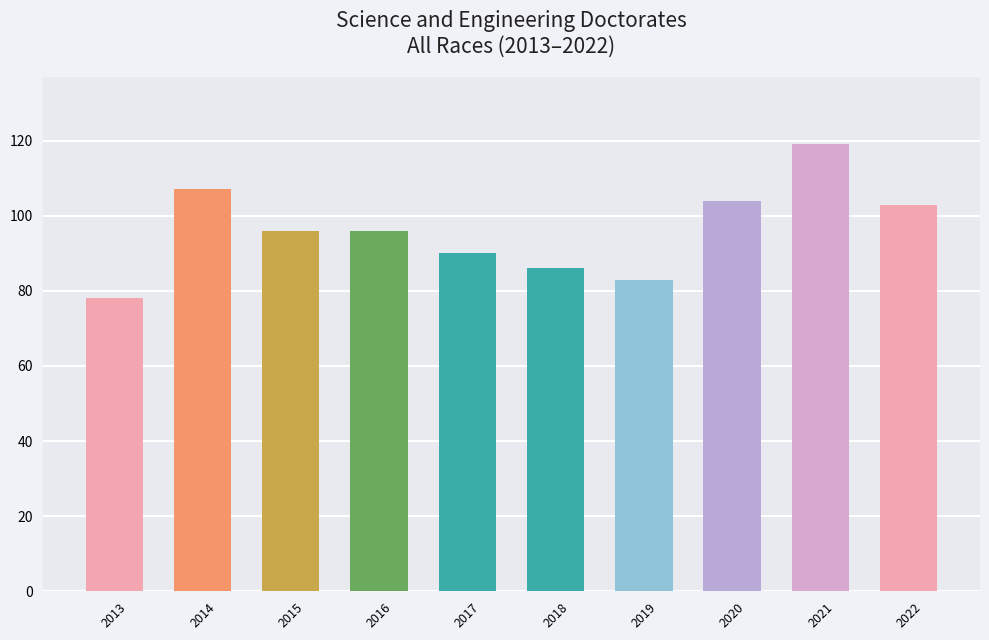

Count the number of data series in this chart.

1